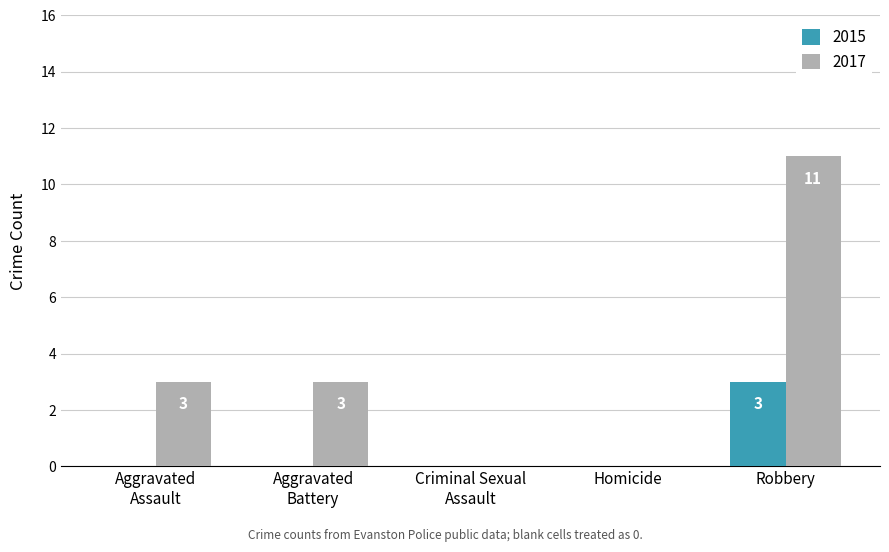

At which category does the chart reach its peak across all series?

Robbery